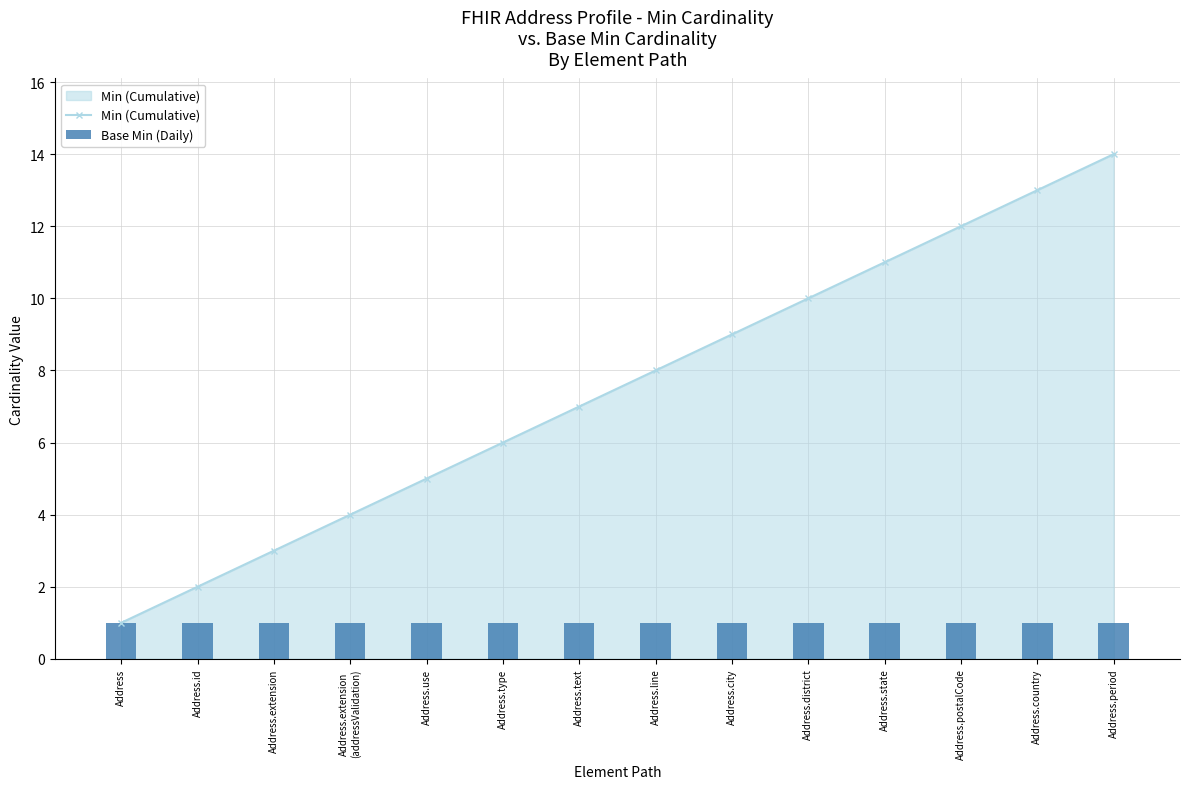

What is the value of the Min (Cumulative) bar at the 2nd from the left?

2